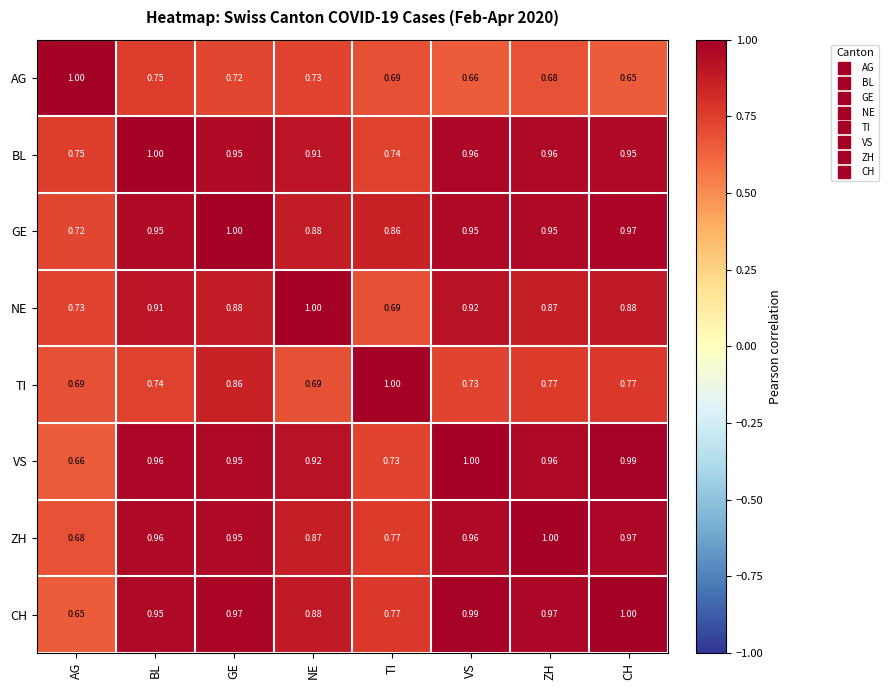

Is the value of VS at NE greater than the value of TI at GE?

Yes